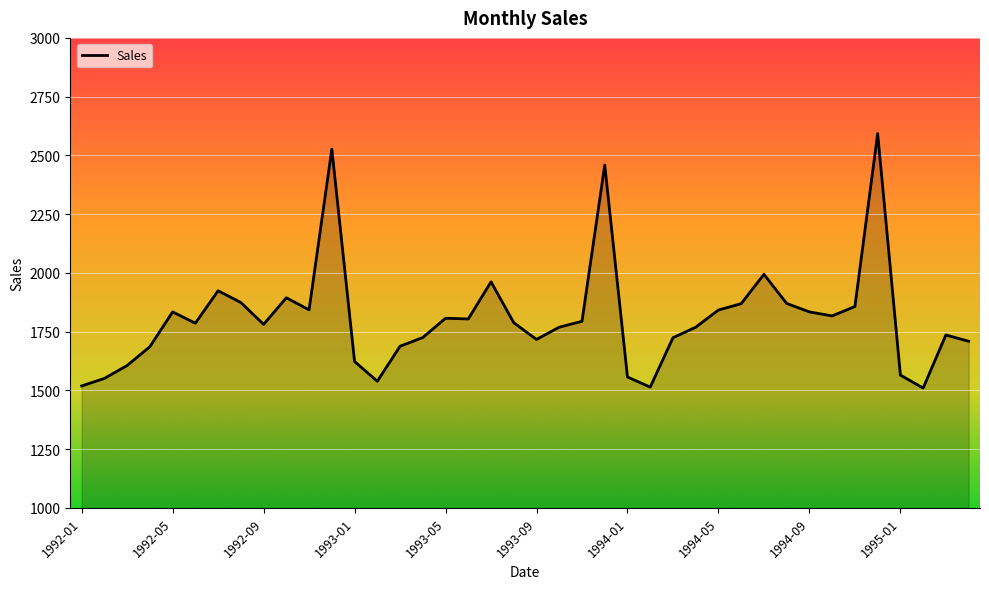

What is the greatest value displayed?

2593